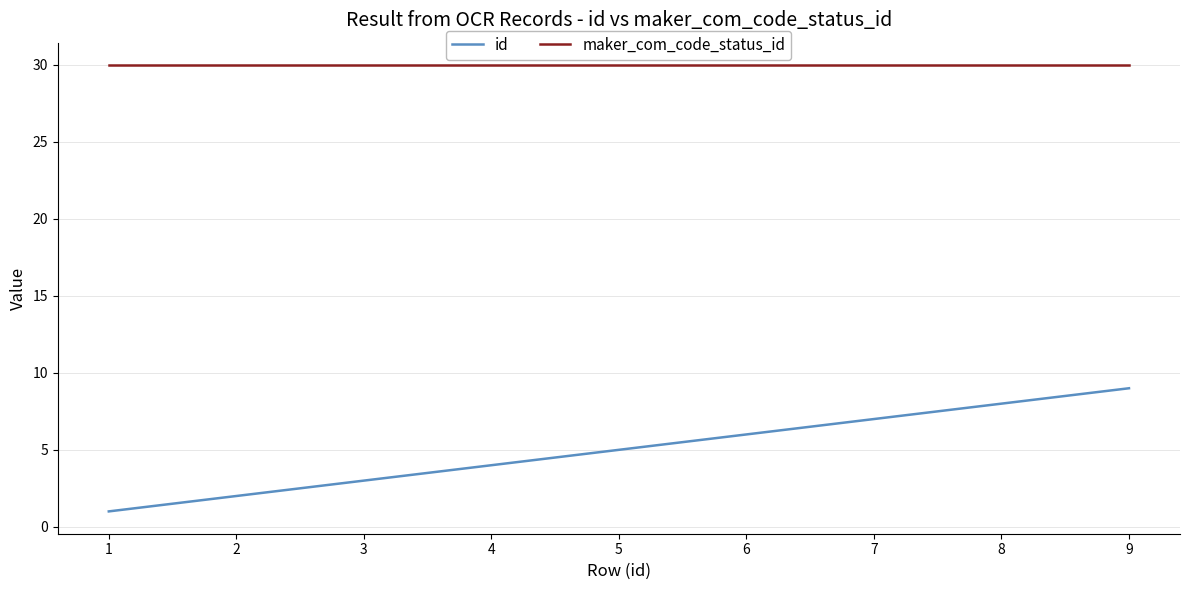

Which series has the largest range (max minus min)?

id